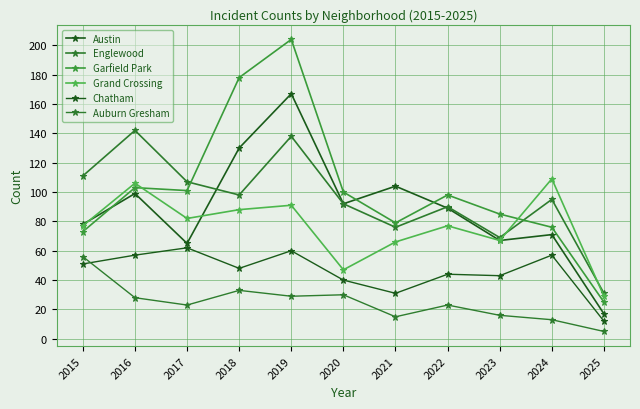

Where is the first local minimum for Chatham?

2018